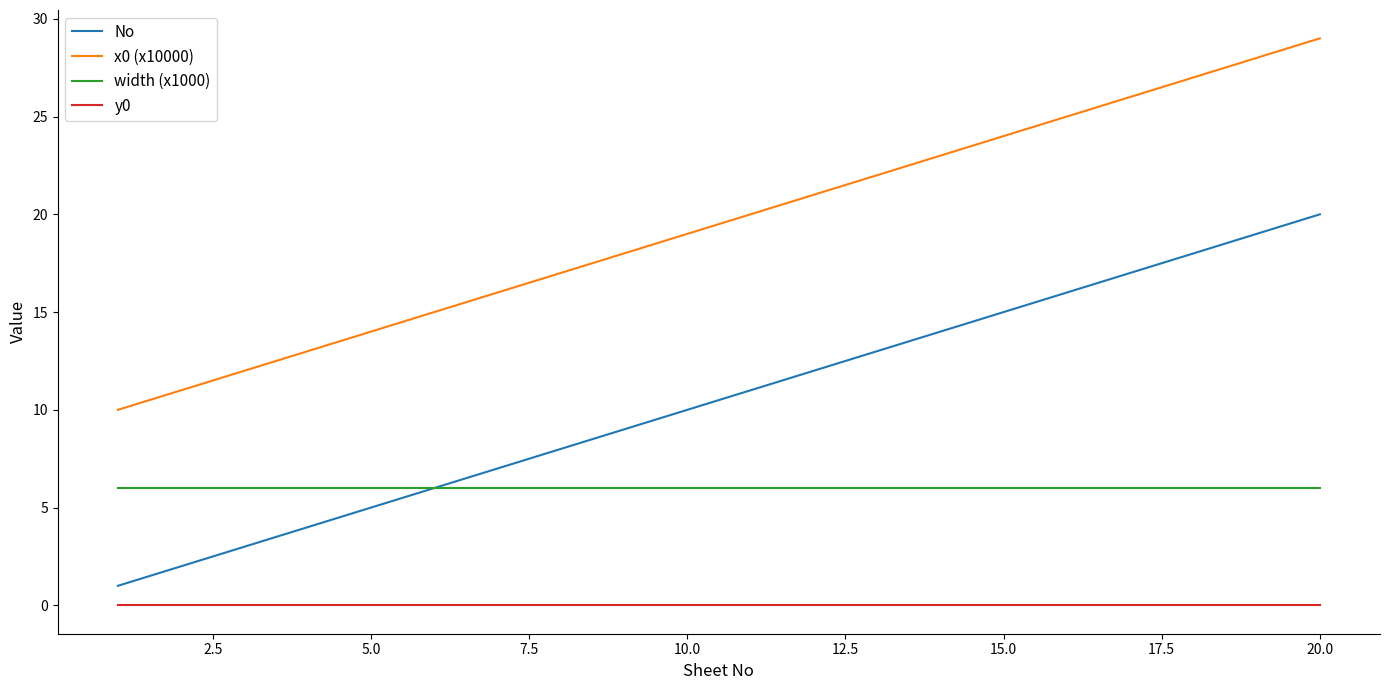

List the series in order of their peak value, lowest first.

y0, width (x1000), No, x0 (x10000)